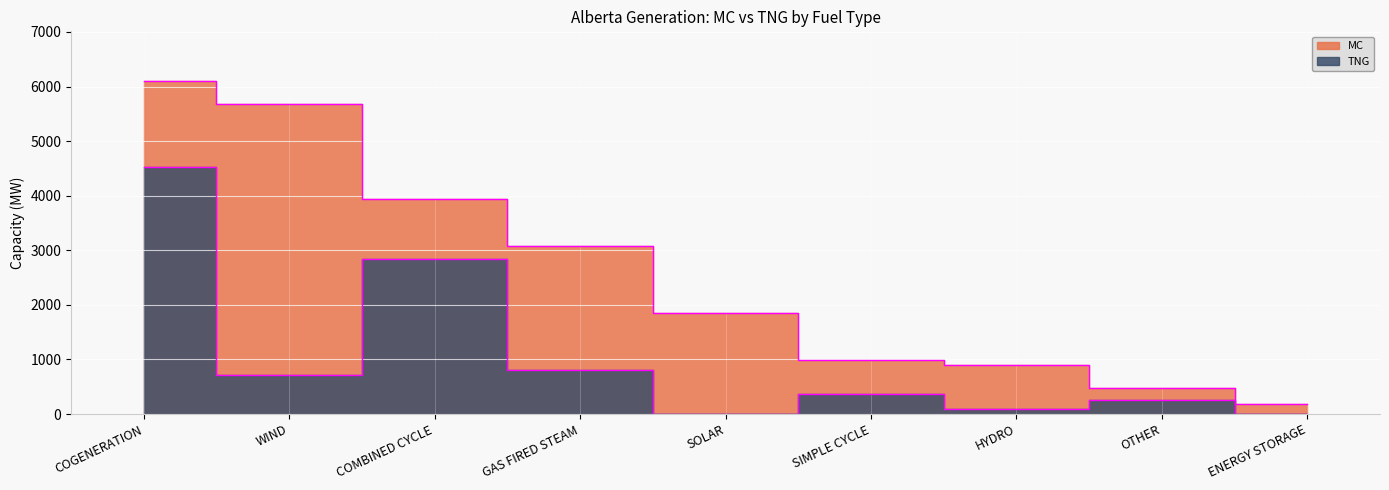

How many categories are shown in the chart?

9